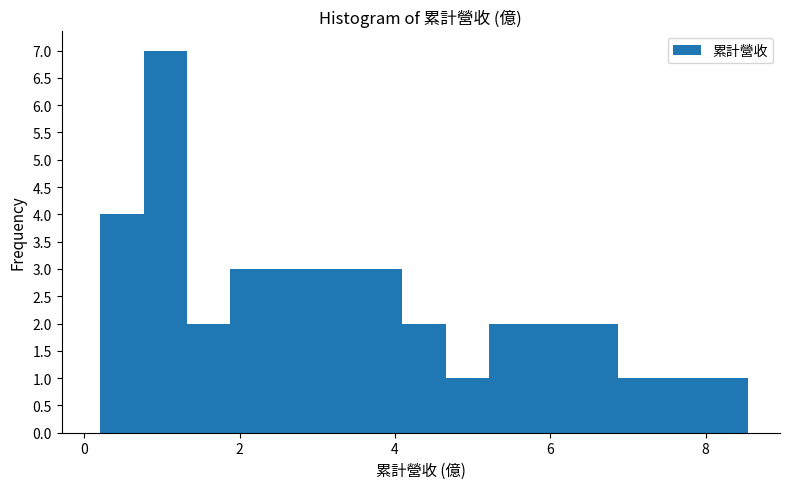

Read against the x-axis, roughly where is the centre of the tallest bar?

1.0